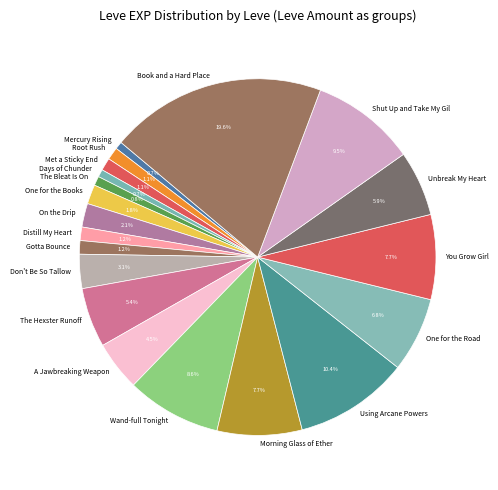

Is On the Drip the majority of the pie?

No